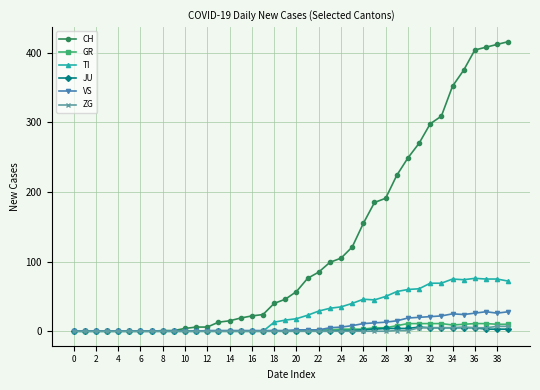

True or false: TI has more than 0 points higher than both neighbors.

True